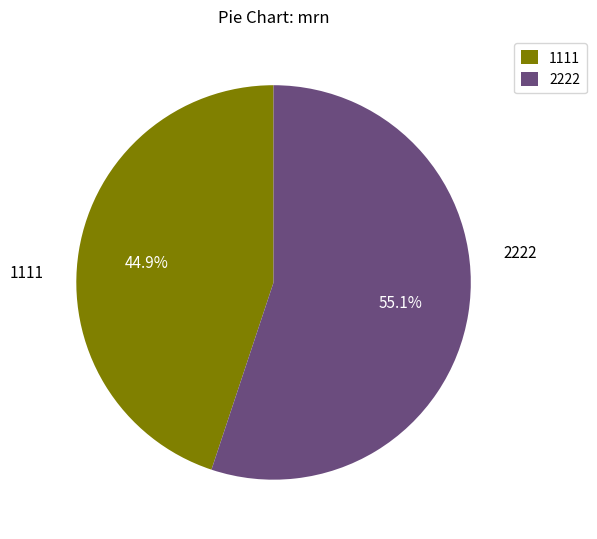

Count the number of slices in the pie.

2